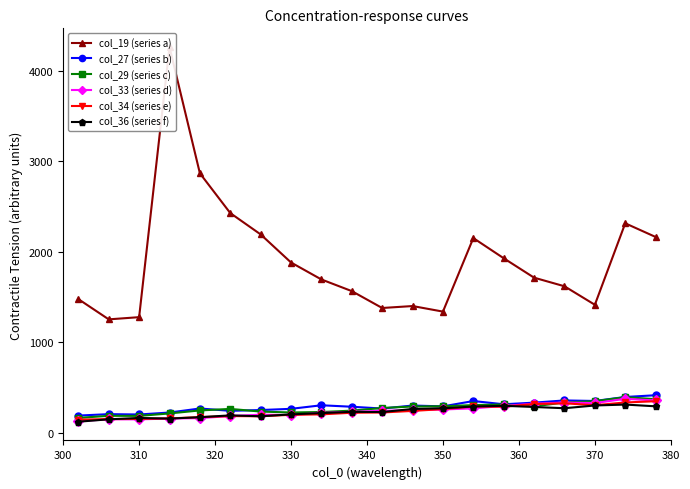

What is the minimum value for col_36 (series f)?

121.4